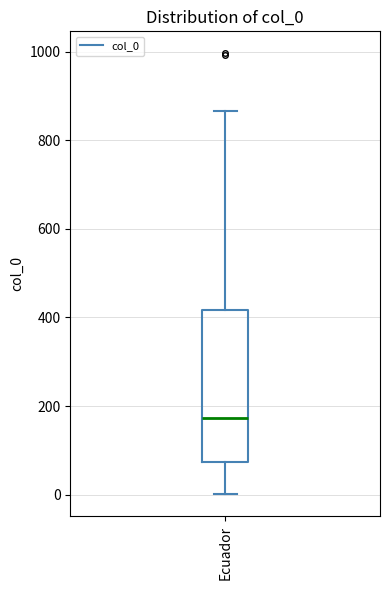

Read this box plot against the y-axis: the position of the median line, the range covered by the box, and the ends of both whiskers. The values are not printed on the chart, so give them approximately, as read against the axis.

median 180, box 80 to 420, whiskers 0 to 860